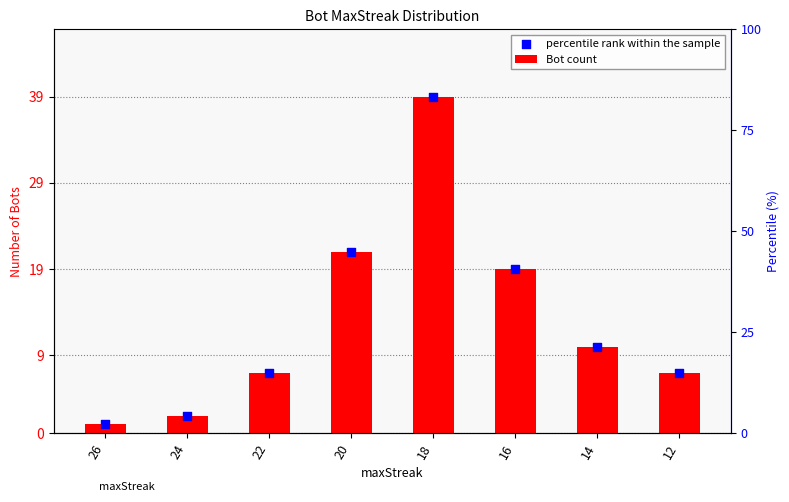

What is the total value across all series at 20?

42